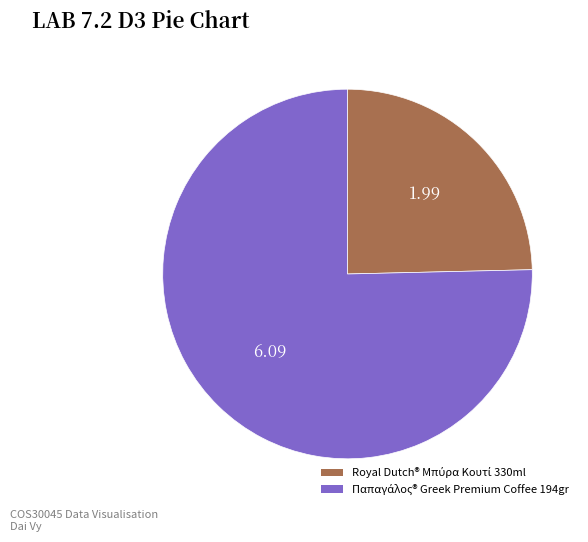

Does any single category account for the majority?

Yes